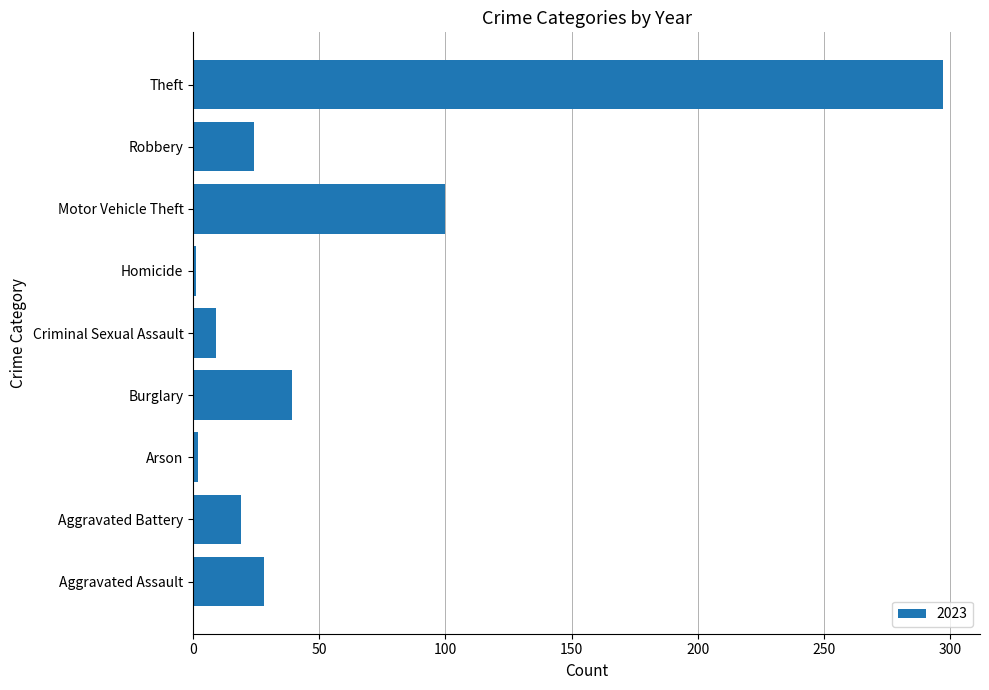

Where is the data nearest to the value 149?

Motor Vehicle Theft